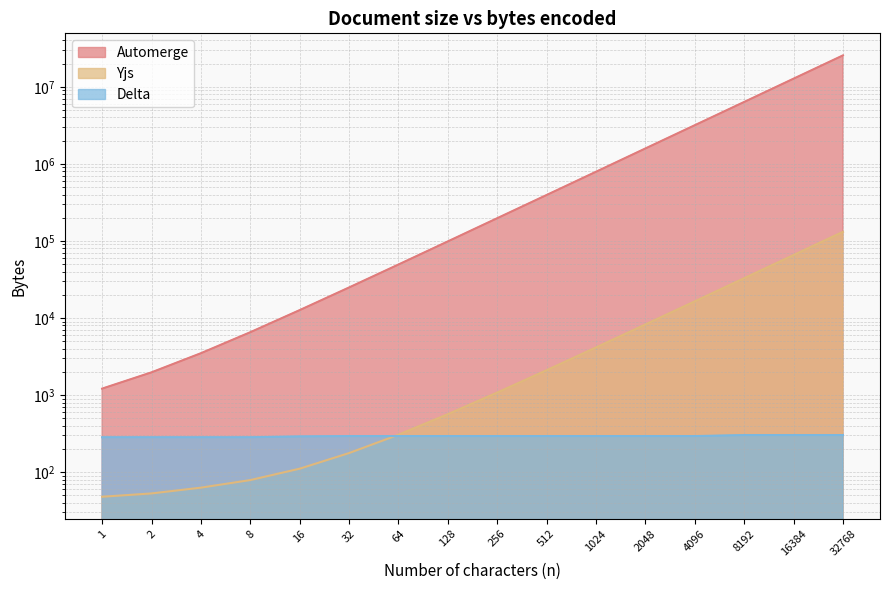

How many data points in Yjs are less than 1078?

8